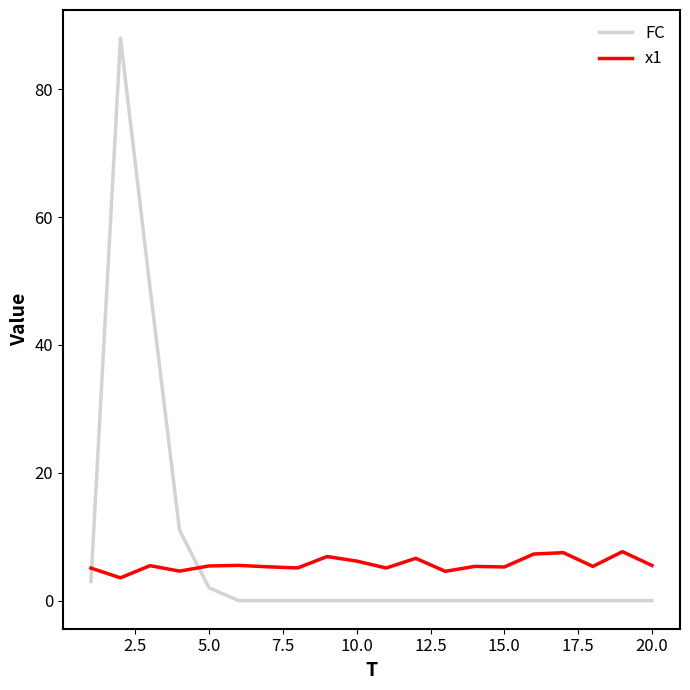

What is the maximum value shown in the chart?

88.0